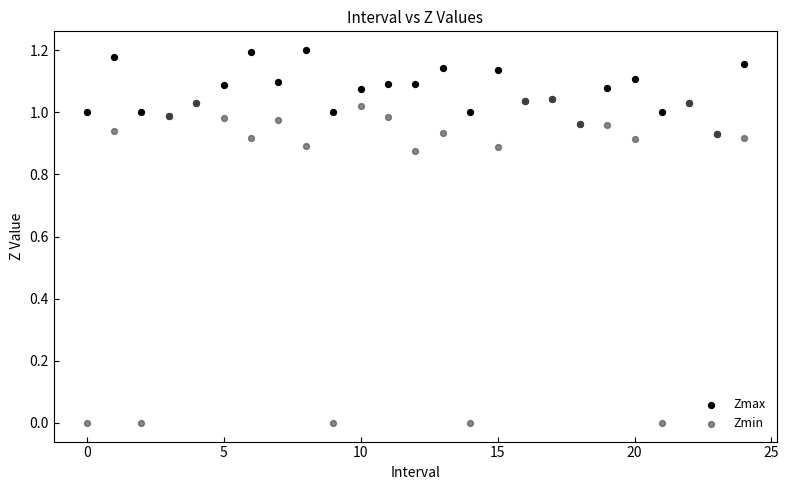

What are all the series names shown in the legend?

Zmax, Zmin